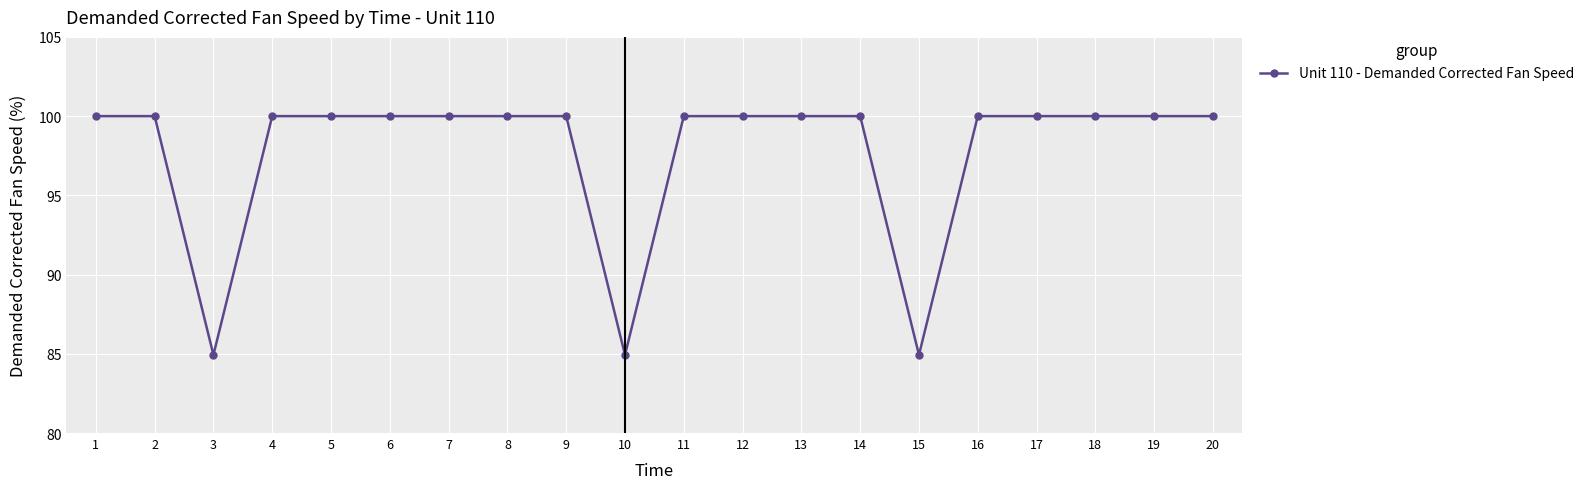

Reading left to right, extract all data points from this chart.

100.0	100.0	84.9	100.0	100.0	100.0	100.0	100.0	100.0	84.9	100.0	100.0	100.0	100.0	84.9	100.0	100.0	100.0	100.0	100.0